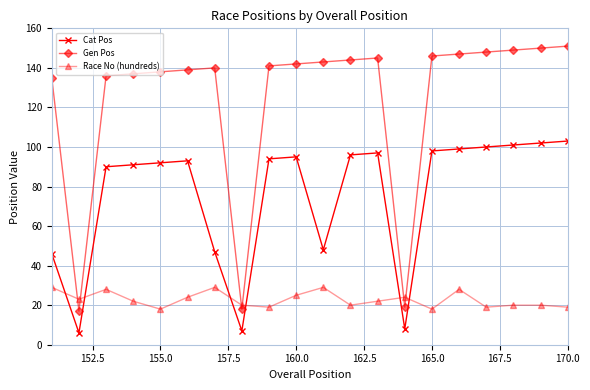

What is the difference between the second highest and minimum values in the Gen Pos series?

133